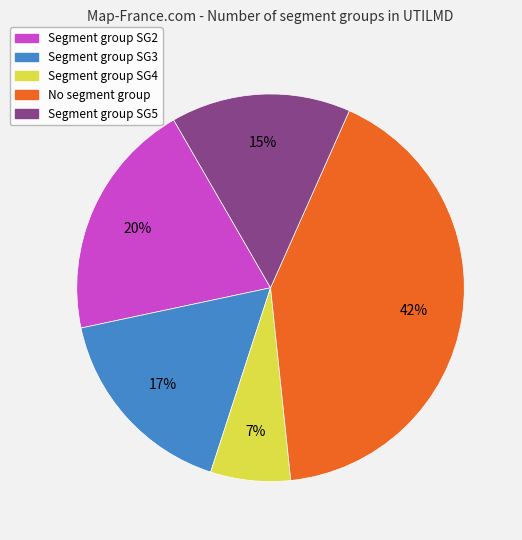

Is there a majority slice in this chart?

No